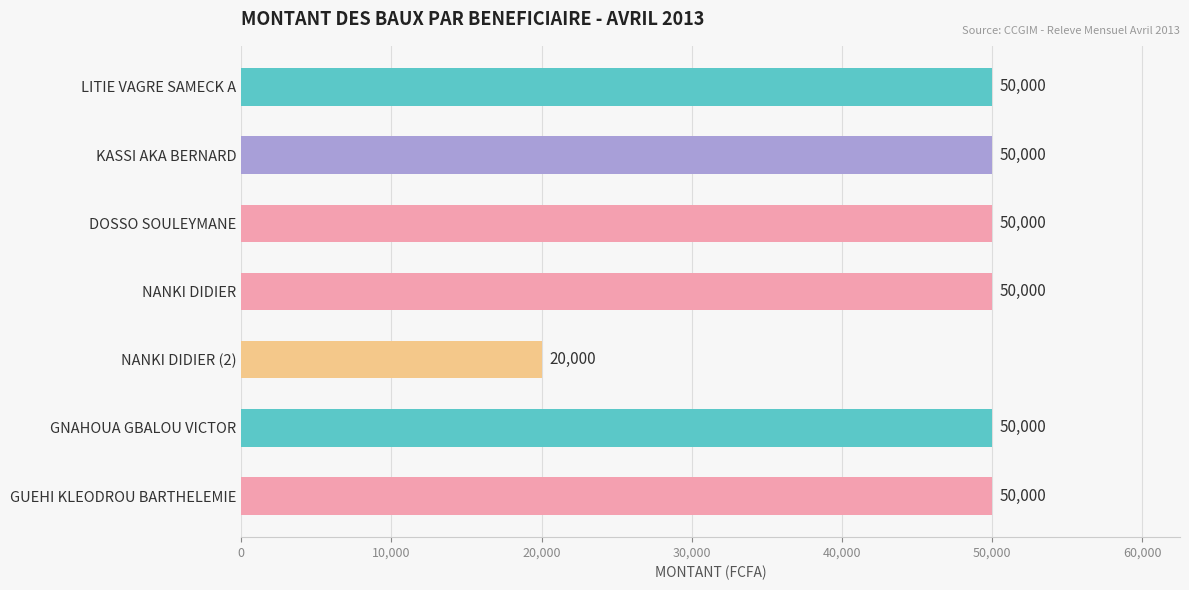

Reading bottom to top, extract all data points from this chart.

50000	50000	20000	50000	50000	50000	50000